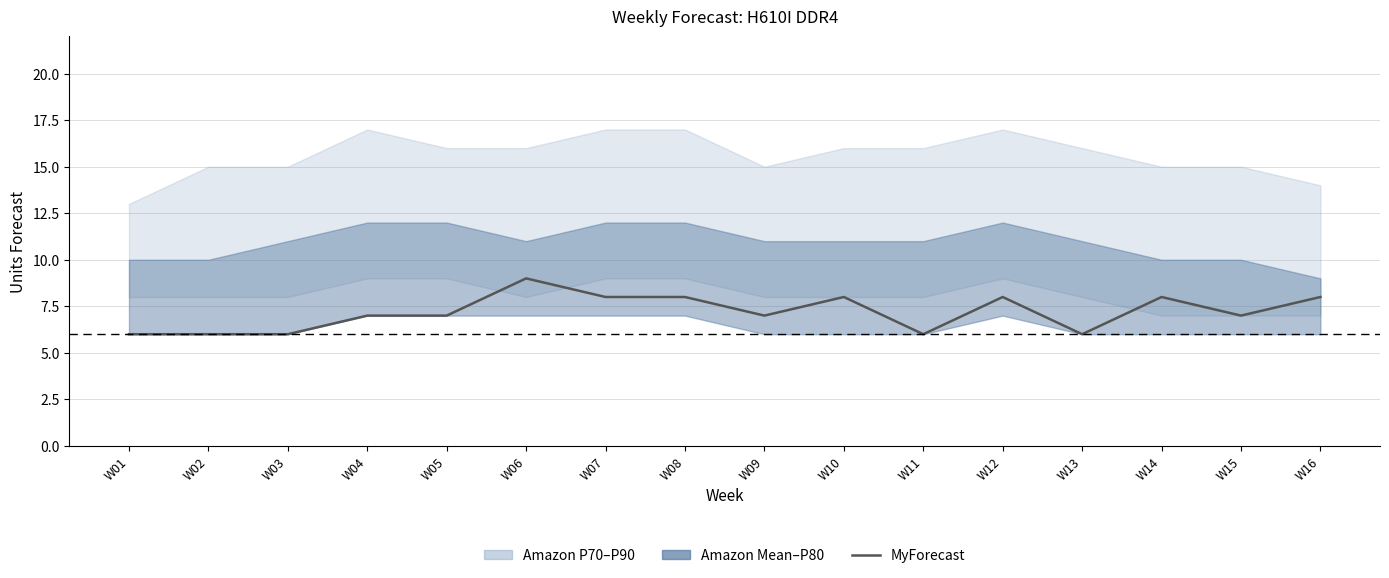

How many values exceed 7?

7